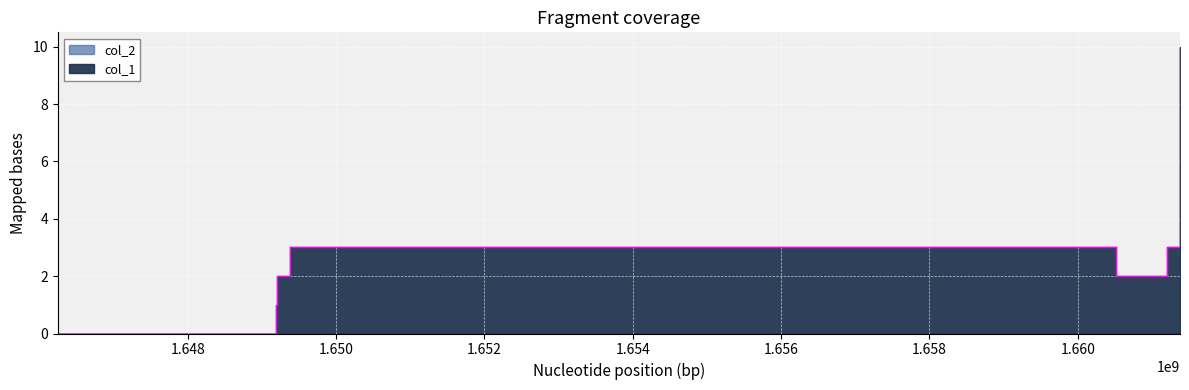

List the labels in order of value, smallest first.

1646247670, 1649196083, 1649206889, 1660521759, 1649372490, 1661198526, 1661378536